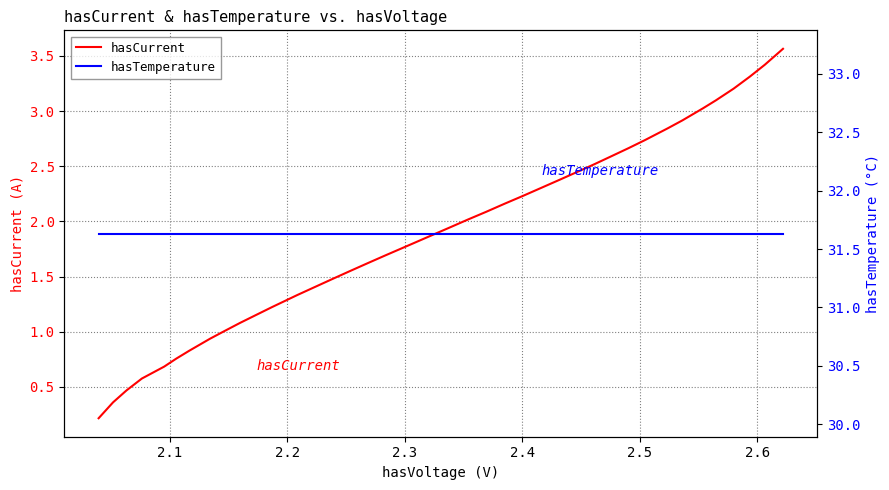

What is the highest value of the hasCurrent series?

3.6